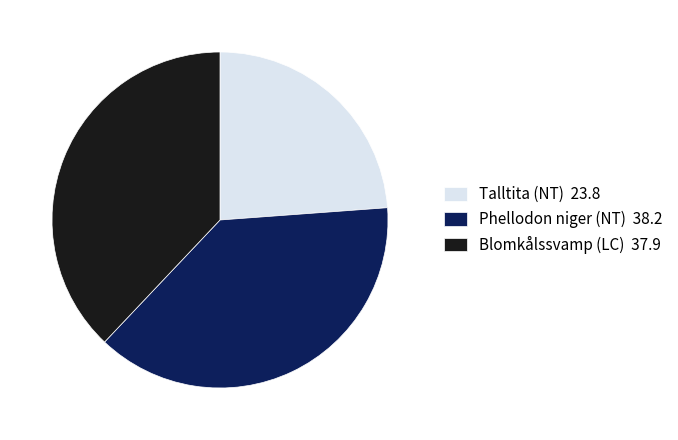

What is the smallest slice in the pie chart?

Talltita (NT)